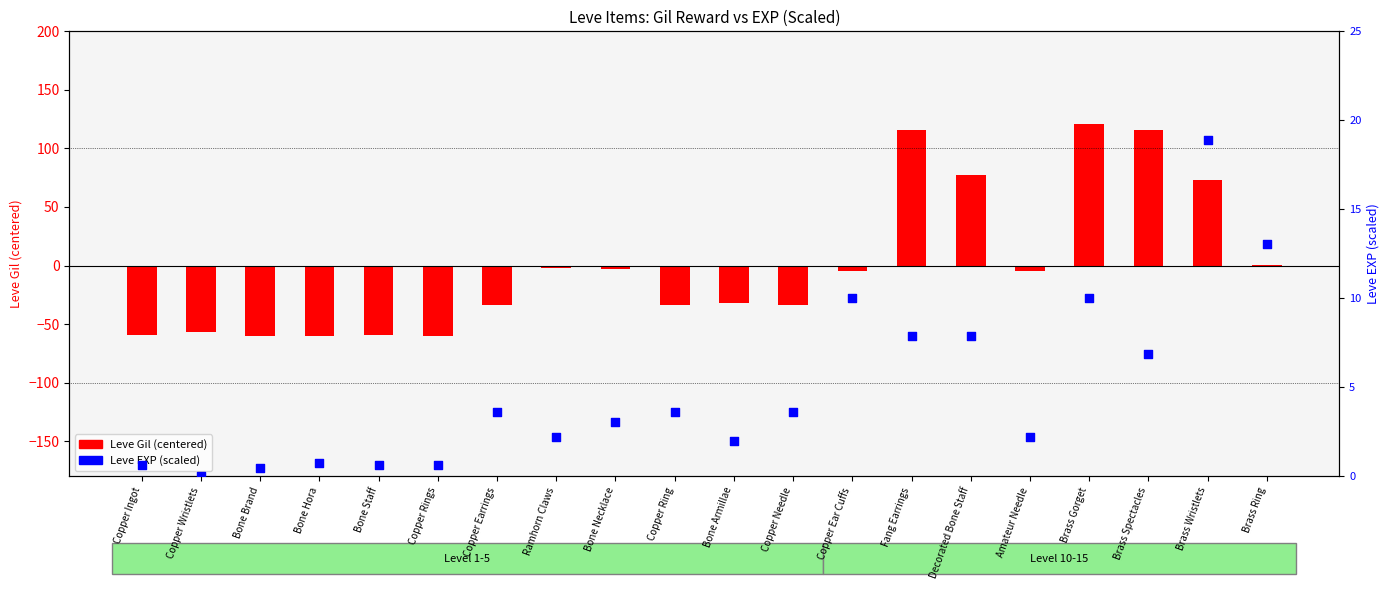

Which series contains the lowest Y value?

Leve Gil (centered)